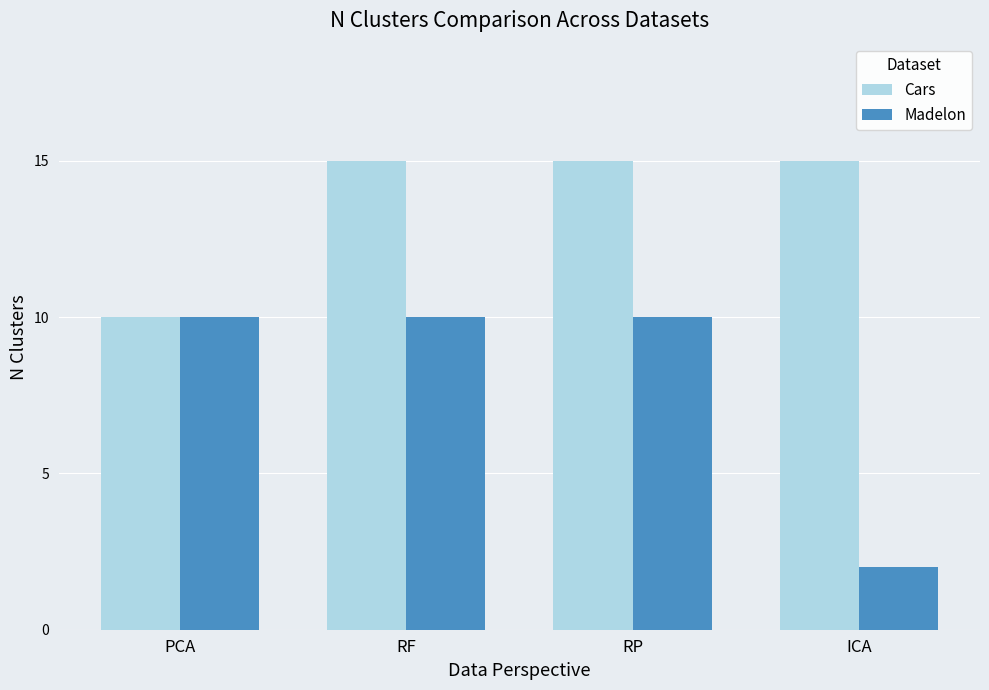

How many categories are shown in the chart?

4